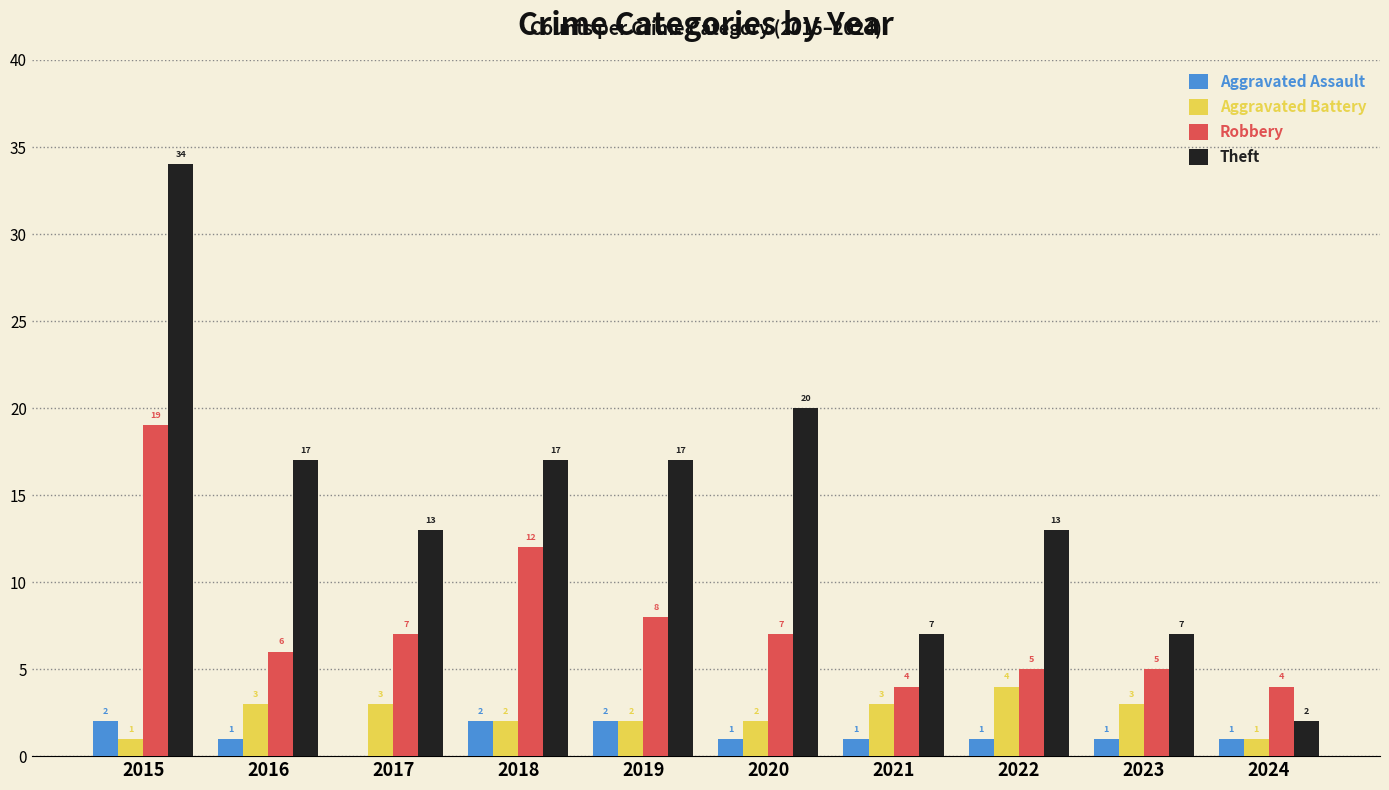

The Aggravated Battery series shows 3 at 2017. True or false?

True